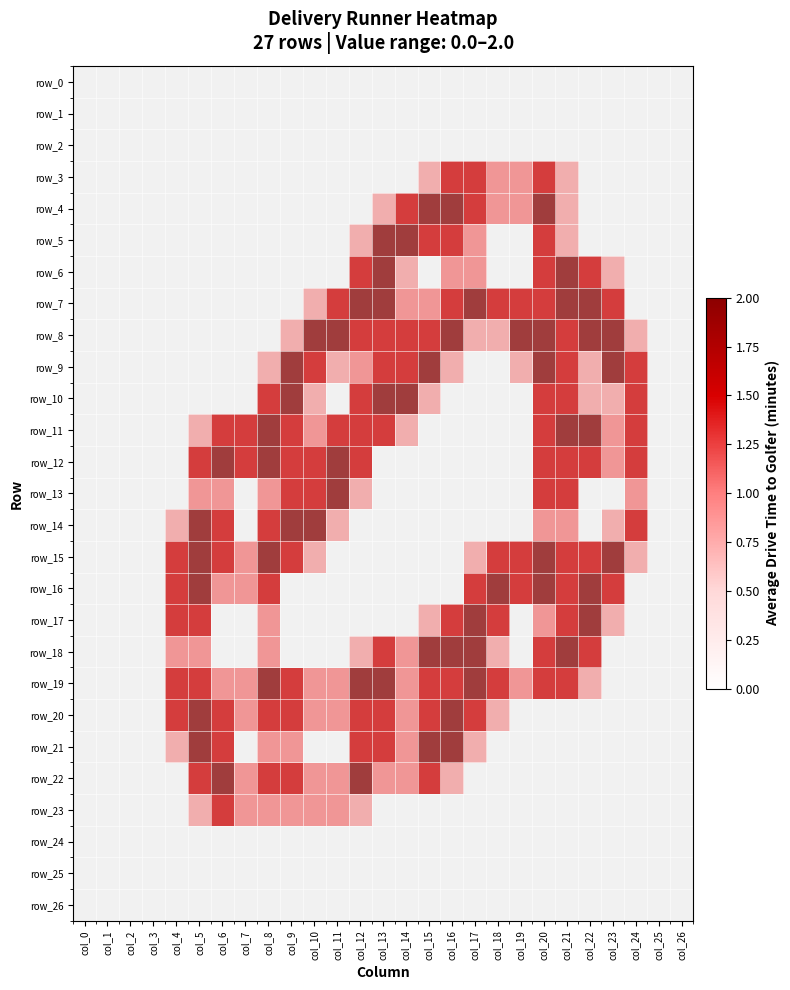

What is the sum of all row_9 values?

20.6